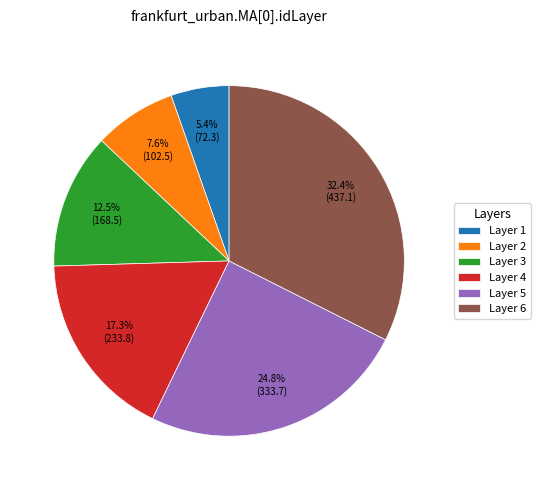

How many slices are in this pie chart?

6